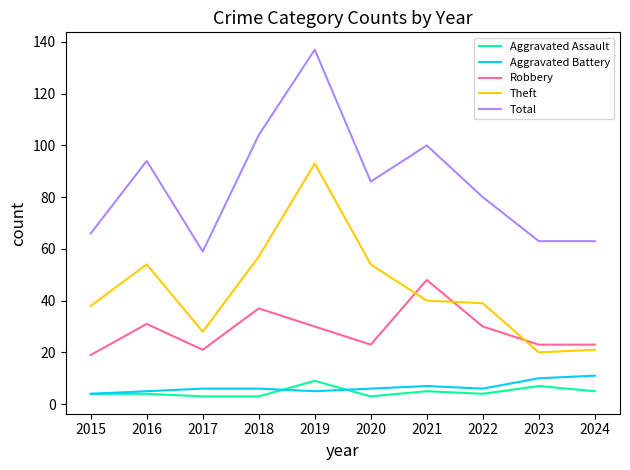

Where is the first local maximum for Total?

2016